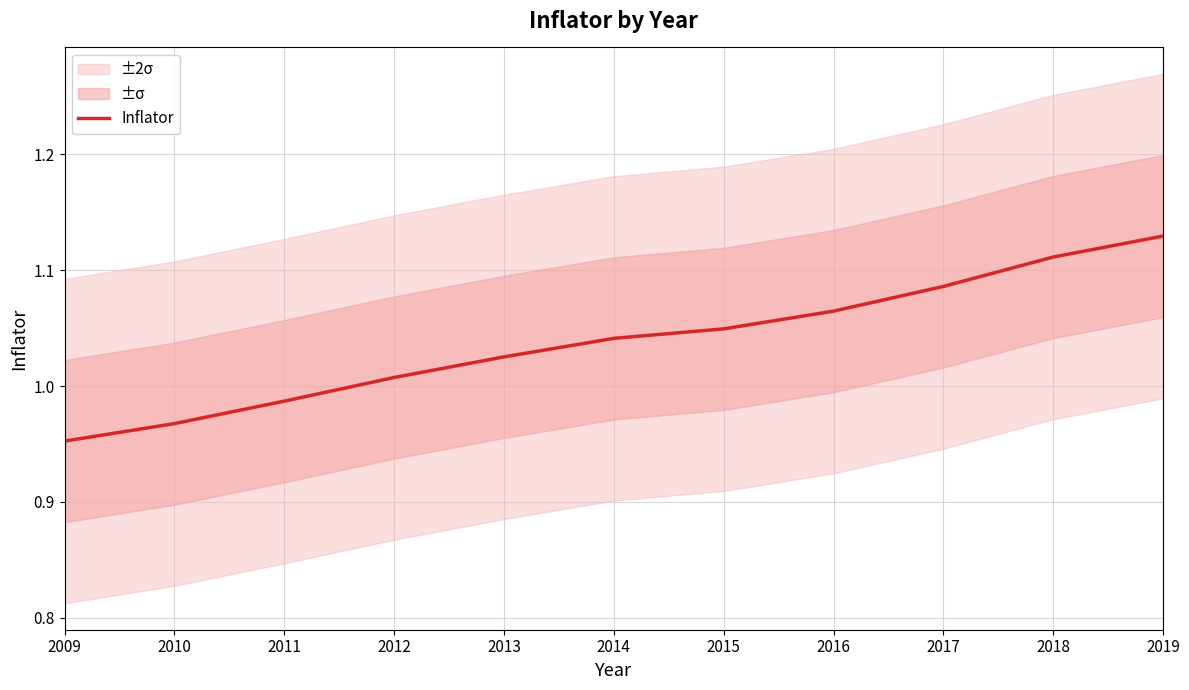

Where is the data nearest to the value 1?

2012